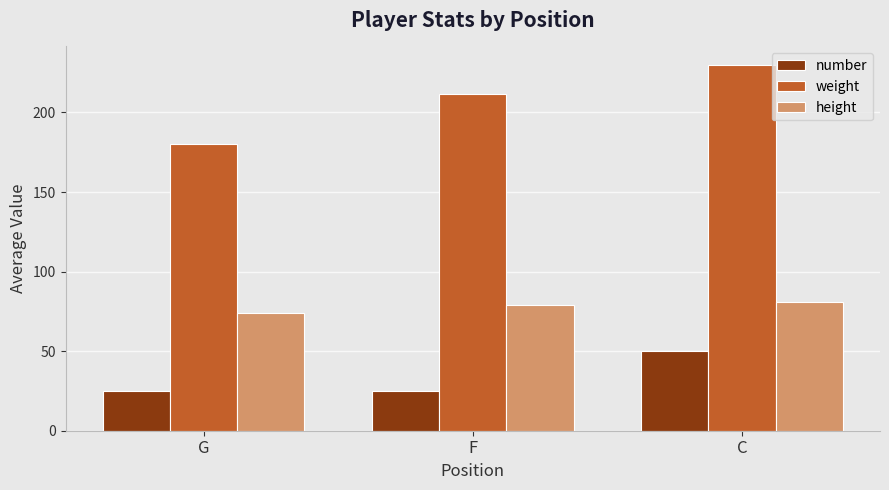

What is the total value across all series at G?

278.8